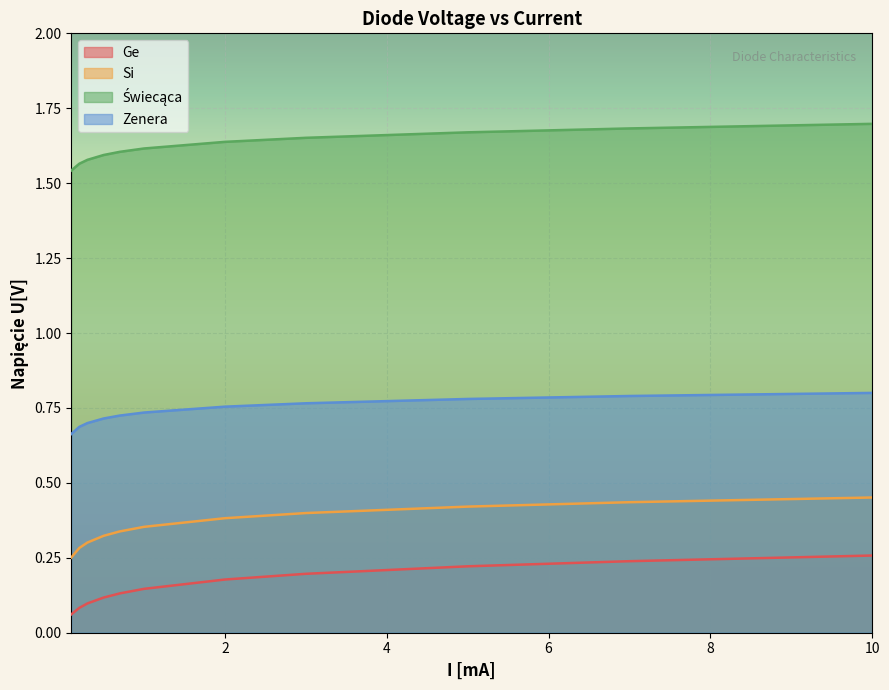

Count the Si values in the range 0 to 1.

11